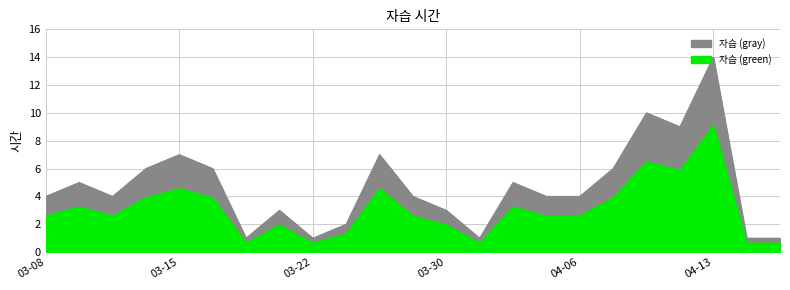

List the labels in order of value, largest first.

2023-04-13, 2023-04-11, 2023-04-12, 2023-03-15, 2023-03-27, 2023-03-14, 2023-03-16, 2023-04-10, 2023-03-09, 2023-04-04, 2023-03-08, 2023-03-13, 2023-03-28, 2023-04-05, 2023-04-06, 2023-03-21, 2023-03-30, 2023-03-23, 2023-03-20, 2023-03-22, 2023-04-03, 2023-05-08, 2023-05-10